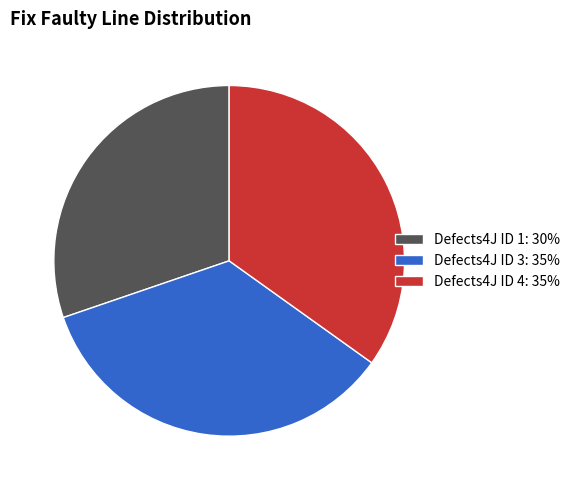

Approximately how many times larger is the value at Defects4J ID 1: 30% compared to Defects4J ID 4: 35%?

0.9